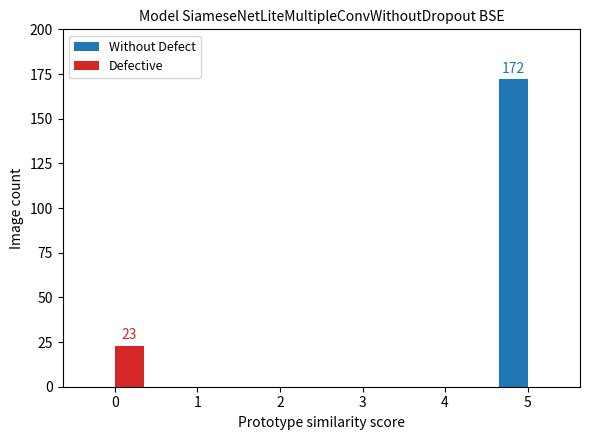

Which series changed the most between 0 and 1?

Defective